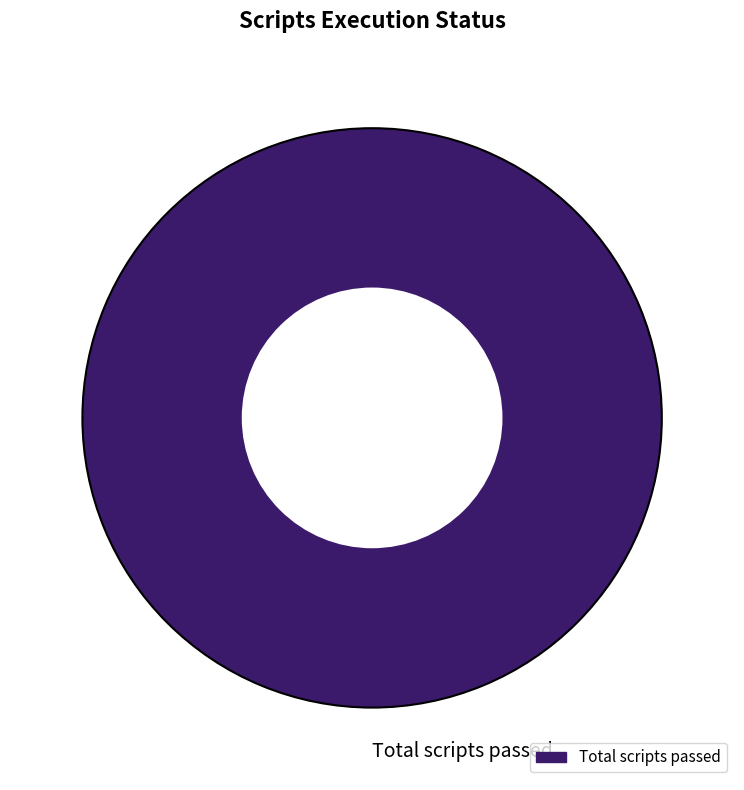

Is there any slice that represents more than half of the pie?

Yes